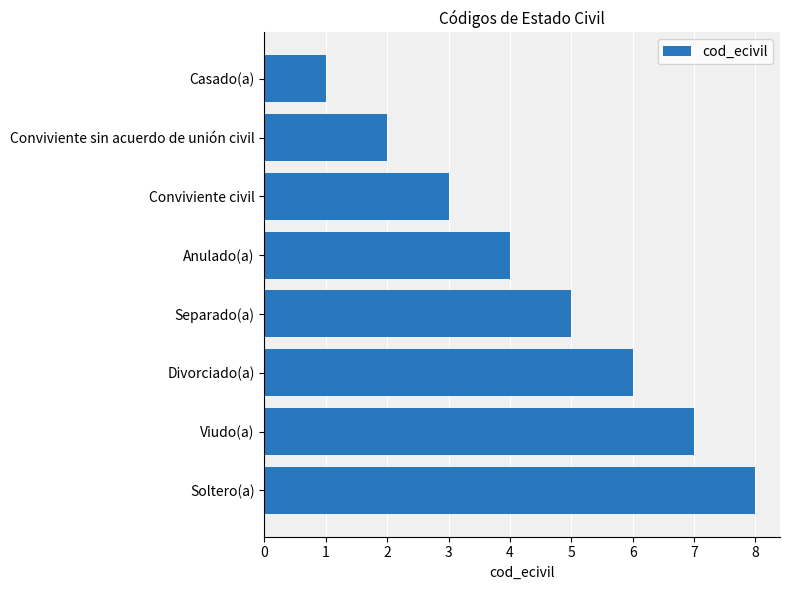

What is the maximum value shown in the chart?

8